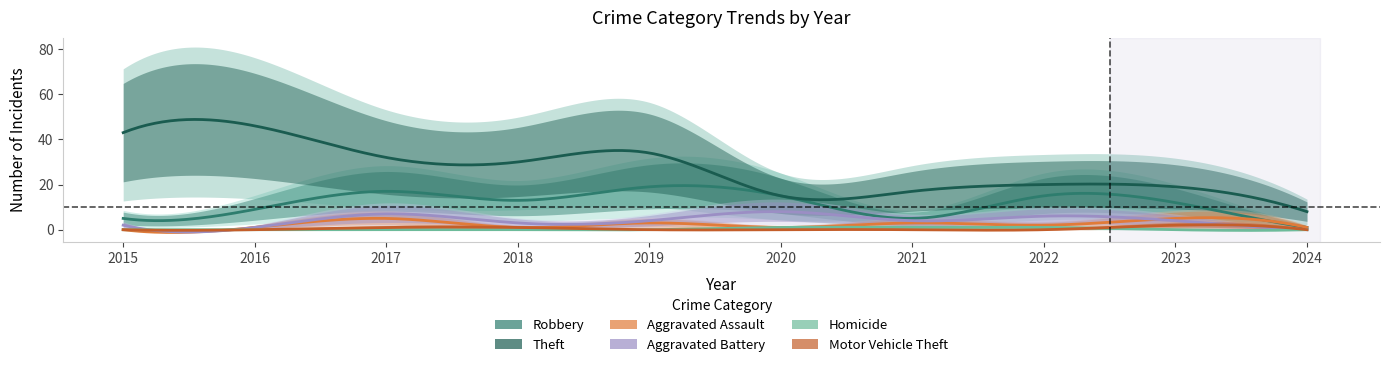

At which label does Aggravated Assault first exceed 2?

2017